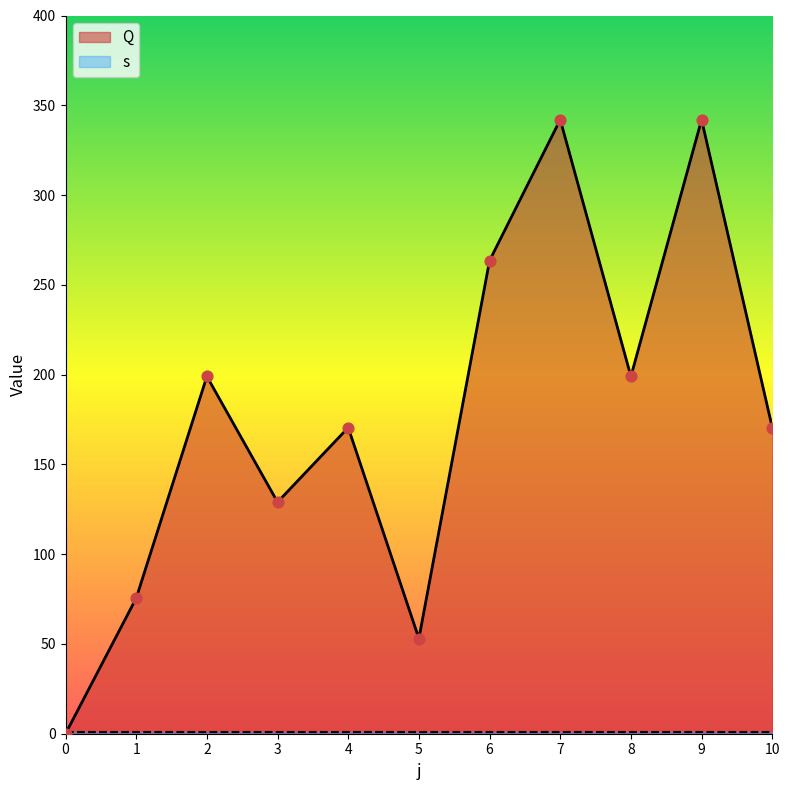

What is the change in value from 7 to 8?

-143.0